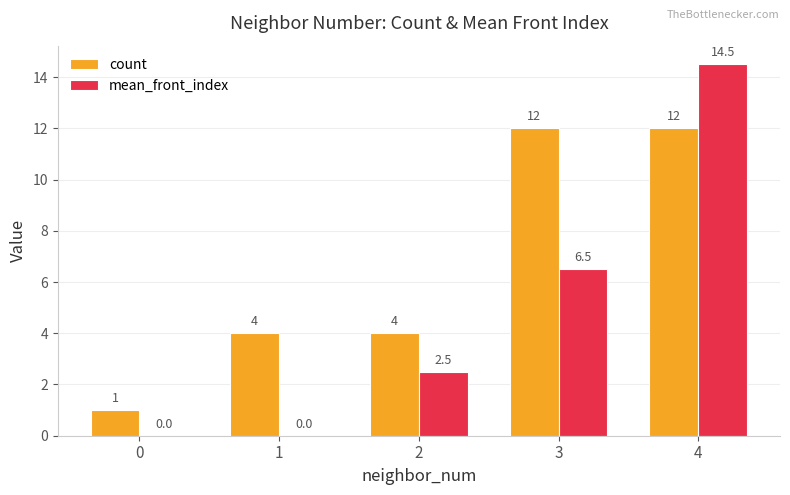

The mean_front_index series shows 9.8 at 3. True or false?

False